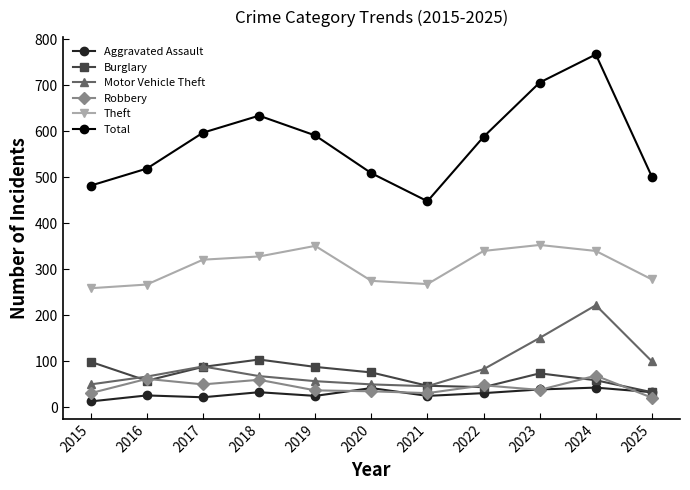

What is the maximum value for Total?

767